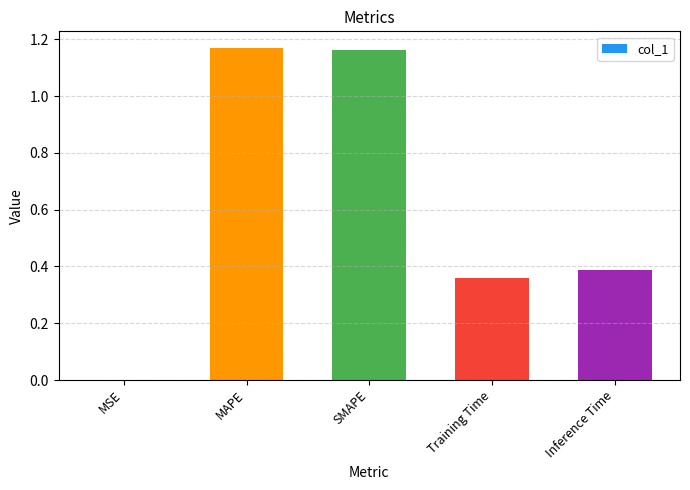

Which has a higher value, MSE or MAPE?

MAPE